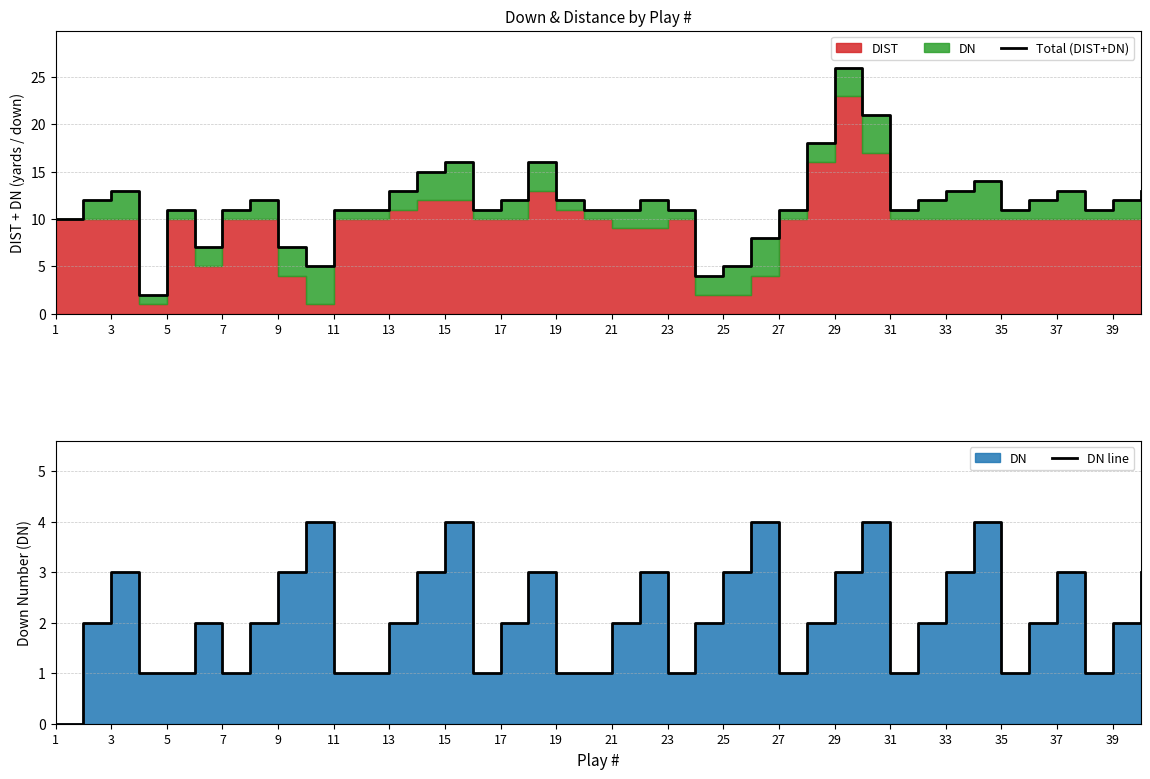

How many data points in DN line are less than 2?

14